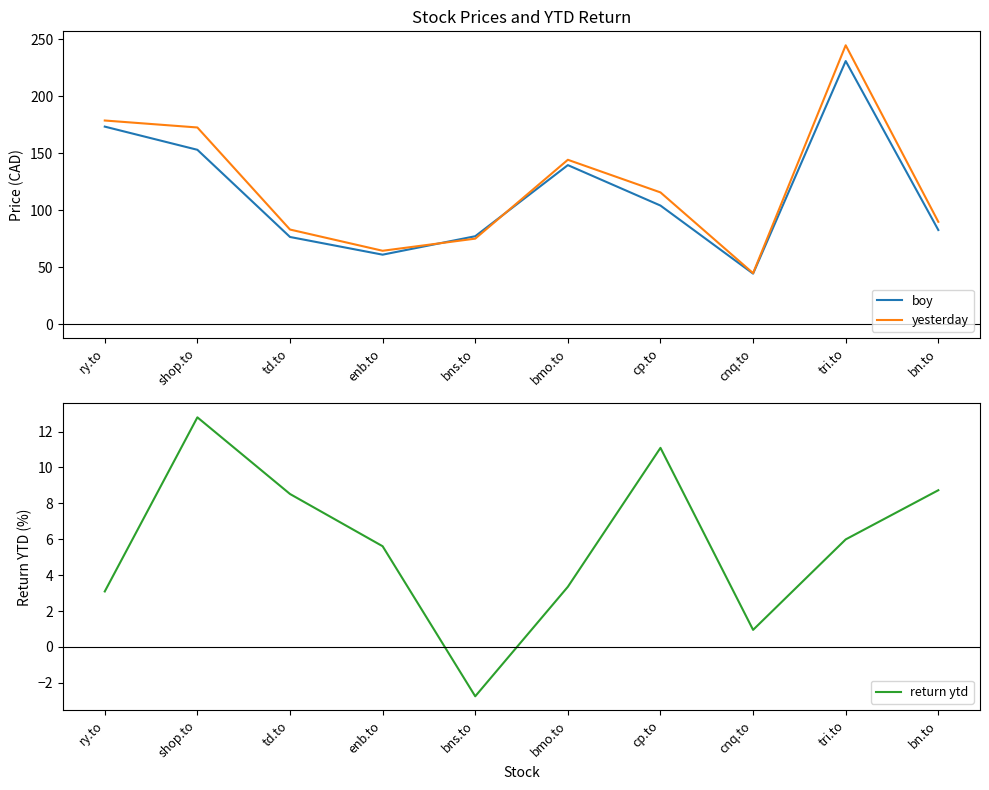

Is the value of return ytd at tri.to greater than the value of yesterday at tri.to?

No